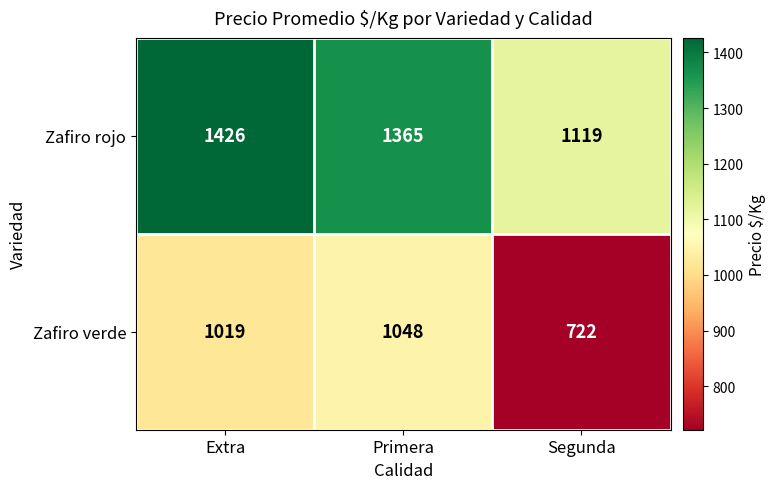

How many series are shown in this chart?

2